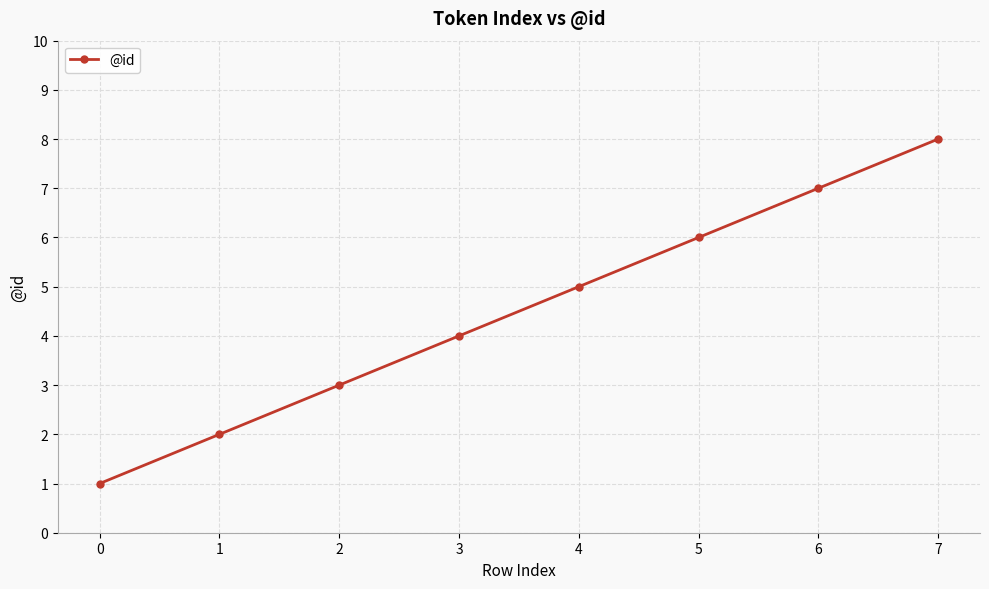

How many values are between 3 and 7?

5